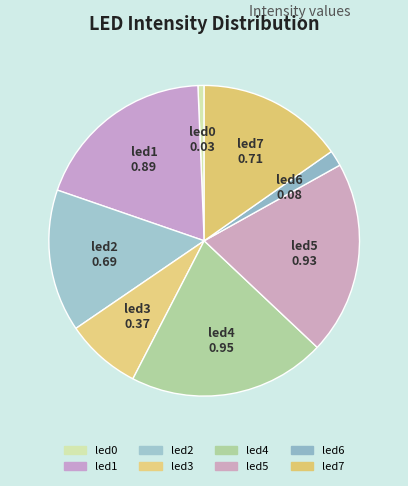

Is there a majority slice in this chart?

No